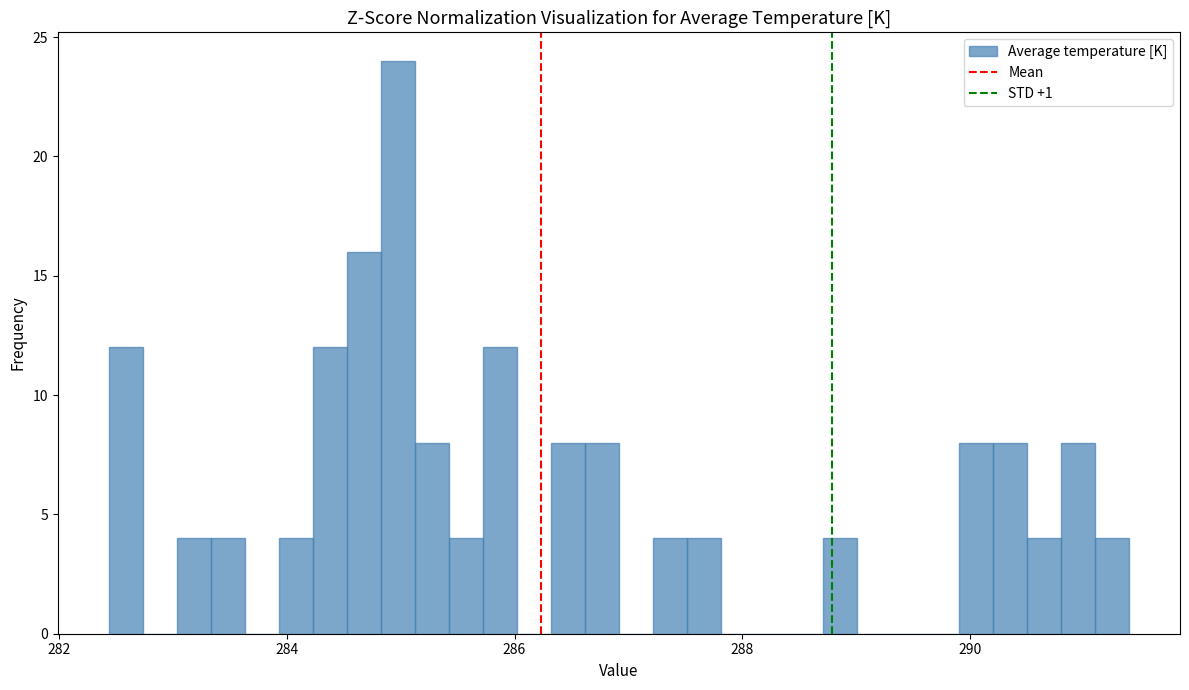

Around what value on the x-axis is the tallest bar? Give the approximate position of its centre, as read against the axis.

285.0